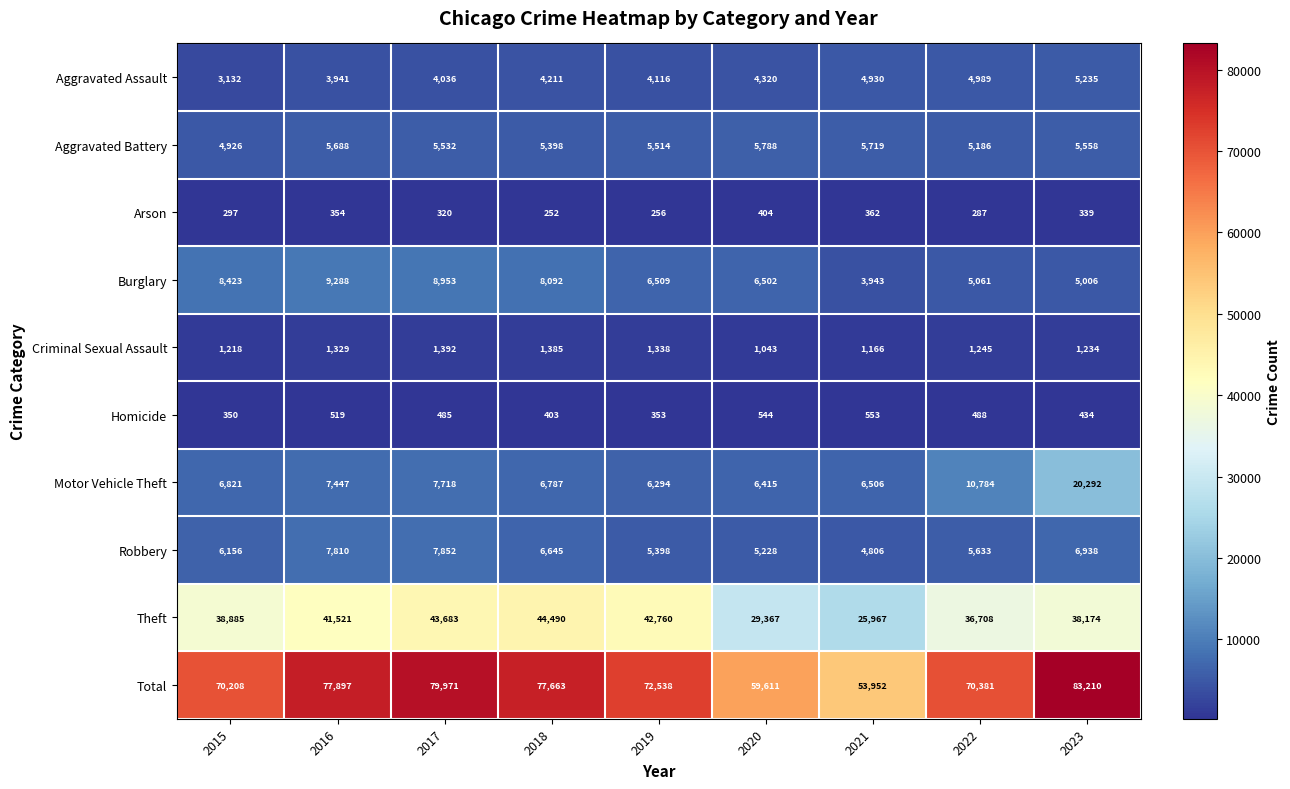

How many data points does each series have?

9